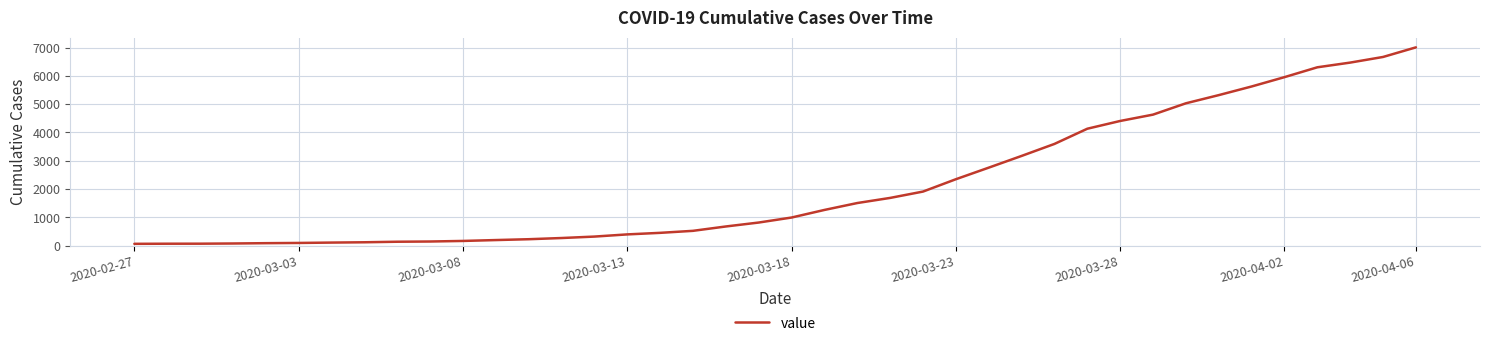

What is the greatest value displayed?

7005